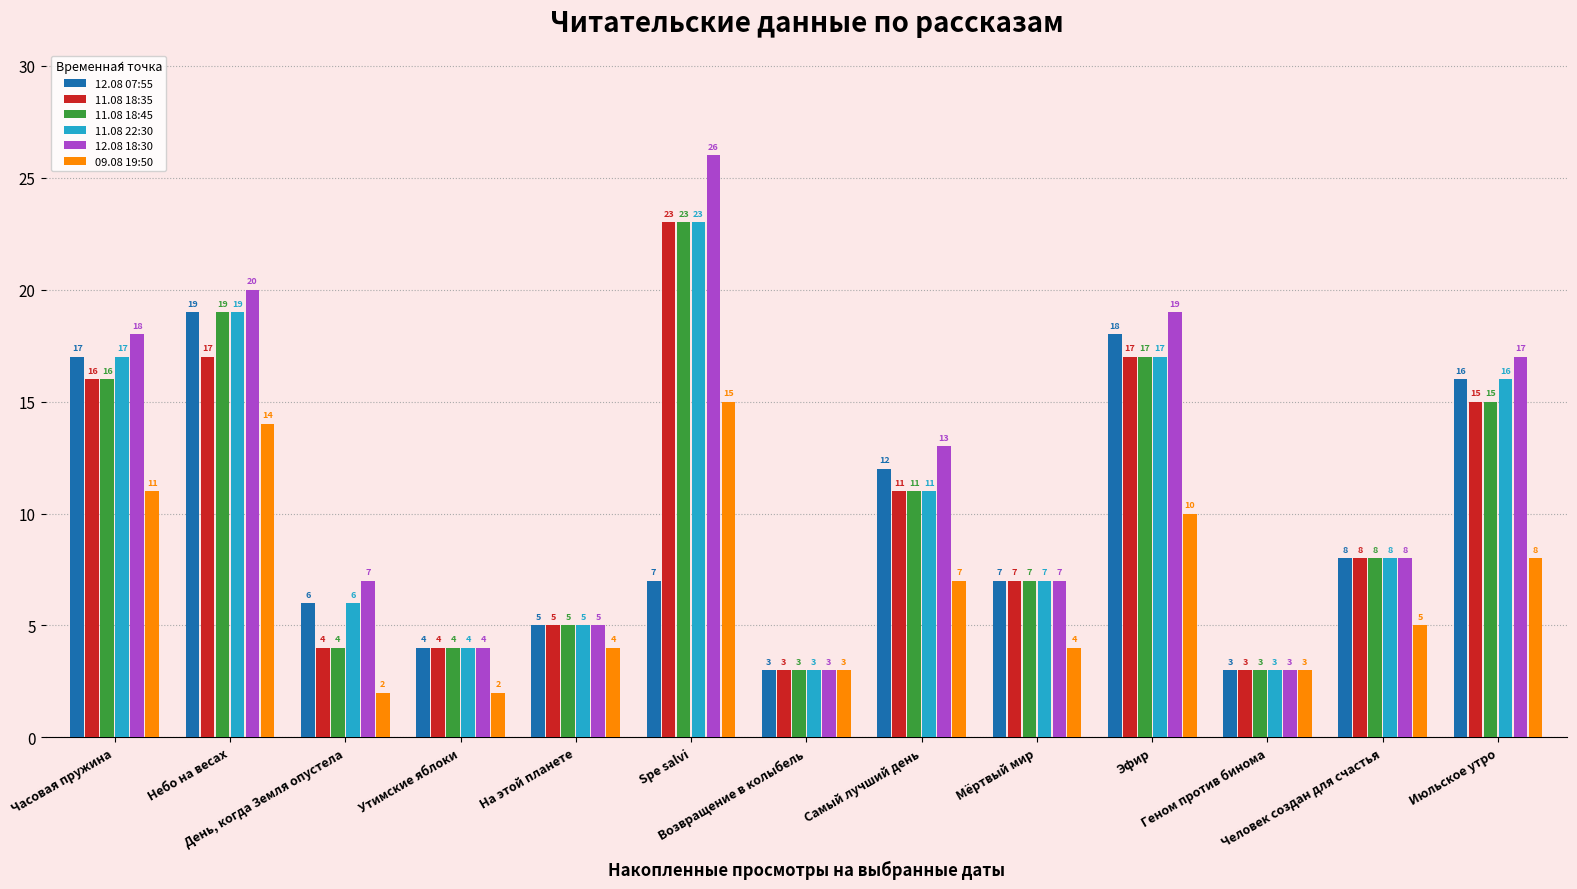

Where is 11.08 18:35 nearest to the value 13?

Самый лучший день